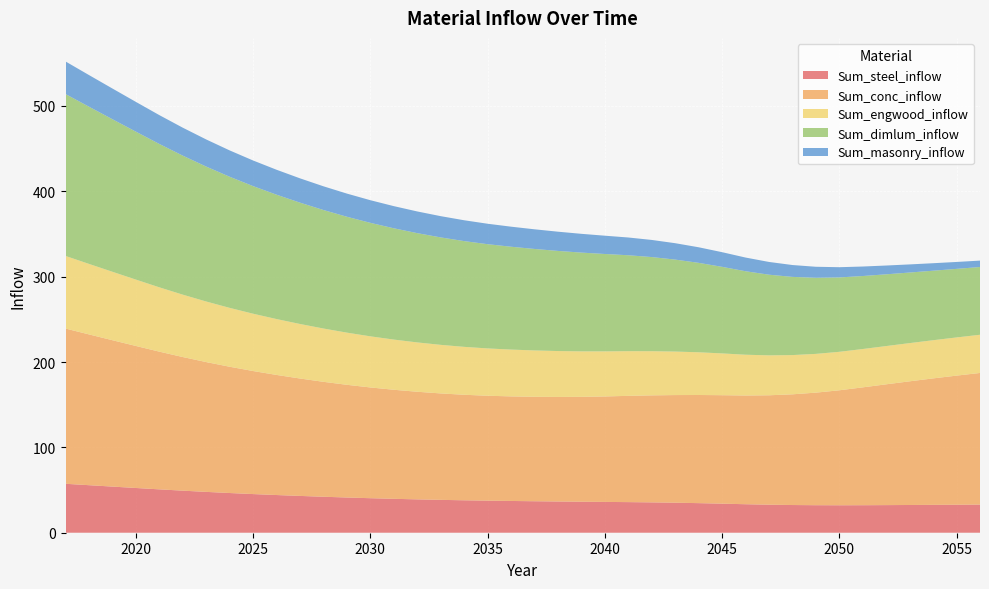

Reading left to right, extract all data points from this chart.

Sum_steel_inflow: 2017=57.3	2018=55.7	2019=54.1	2020=52.4	2021=50.8	2022=49.3	2023=47.8	2024=46.5	2025=45.3	2026=44.2	2027=43.1	2028=42.1	2029=41.3	2030=40.4	2031=39.7	2032=39.1	2033=38.5	2034=38.0	2035=37.6	2036=37.2	2037=36.9	2038=36.6	2039=36.3	2040=36.1	2041=35.9	2042=35.6	2043=35.2	2044=34.7	2045=34.1	2046=33.4	2047=32.8	2048=32.4	2049=32.2	2050=32.2	2051=32.2	2052=32.4	2053=32.5	2054=32.6	2055=32.8	2056=33.0
Sum_conc_inflow: 2017=181.9	2018=176.7	2019=171.5	2020=166.4	2021=161.3	2022=156.6	2023=152.1	2024=148.0	2025=144.2	2026=140.7	2027=137.6	2028=134.7	2029=132.1	2030=129.8	2031=127.8	2032=126.1	2033=124.7	2034=123.6	2035=122.9	2036=122.5	2037=122.4	2038=122.5	2039=122.9	2040=123.6	2041=124.5	2042=125.4	2043=126.1	2044=126.7	2045=127.1	2046=127.4	2047=128.2	2048=129.7	2049=131.9	2050=134.7	2051=138.1	2052=141.5	2053=144.9	2054=148.2	2055=151.3	2056=154.2
Sum_engwood_inflow: 2017=85.1	2018=82.6	2019=80.2	2020=77.8	2021=75.4	2022=73.1	2023=71.0	2024=69.0	2025=67.1	2026=65.5	2027=63.9	2028=62.4	2029=61.1	2030=59.9	2031=58.8	2032=57.8	2033=56.9	2034=56.1	2035=55.4	2036=54.8	2037=54.3	2038=53.8	2039=53.3	2040=52.8	2041=52.3	2042=51.7	2043=51.0	2044=50.1	2045=49.0	2046=47.8	2047=46.8	2048=46.0	2049=45.4	2050=45.1	2051=44.9	2052=44.8	2053=44.8	2054=44.7	2055=44.7	2056=44.8
Sum_dimlum_inflow: 2017=189.7	2018=184.2	2019=178.7	2020=173.3	2021=168.0	2022=162.9	2023=158.1	2024=153.6	2025=149.5	2026=145.7	2027=142.2	2028=138.8	2029=135.8	2030=133.0	2031=130.4	2032=128.0	2033=125.9	2034=123.9	2035=122.1	2036=120.5	2037=118.9	2038=117.3	2039=115.7	2040=114.1	2041=112.4	2042=110.3	2043=107.8	2044=104.8	2045=101.4	2046=97.8	2047=94.5	2048=91.6	2049=89.2	2050=87.2	2051=85.5	2052=84.1	2053=82.7	2054=81.4	2055=80.3	2056=79.4
Sum_masonry_inflow: 2017=38.2	2018=37.1	2019=36.0	2020=34.9	2021=33.8	2022=32.7	2023=31.8	2024=30.9	2025=30.0	2026=29.2	2027=28.5	2028=27.8	2029=27.1	2030=26.5	2031=26.0	2032=25.4	2033=24.9	2034=24.4	2035=24.0	2036=23.5	2037=23.0	2038=22.5	2039=22.0	2040=21.4	2041=20.8	2042=20.1	2043=19.2	2044=18.2	2045=17.2	2046=16.0	2047=14.9	2048=13.9	2049=12.9	2050=12.0	2051=11.1	2052=10.3	2053=9.5	2054=8.8	2055=8.1	2056=7.5